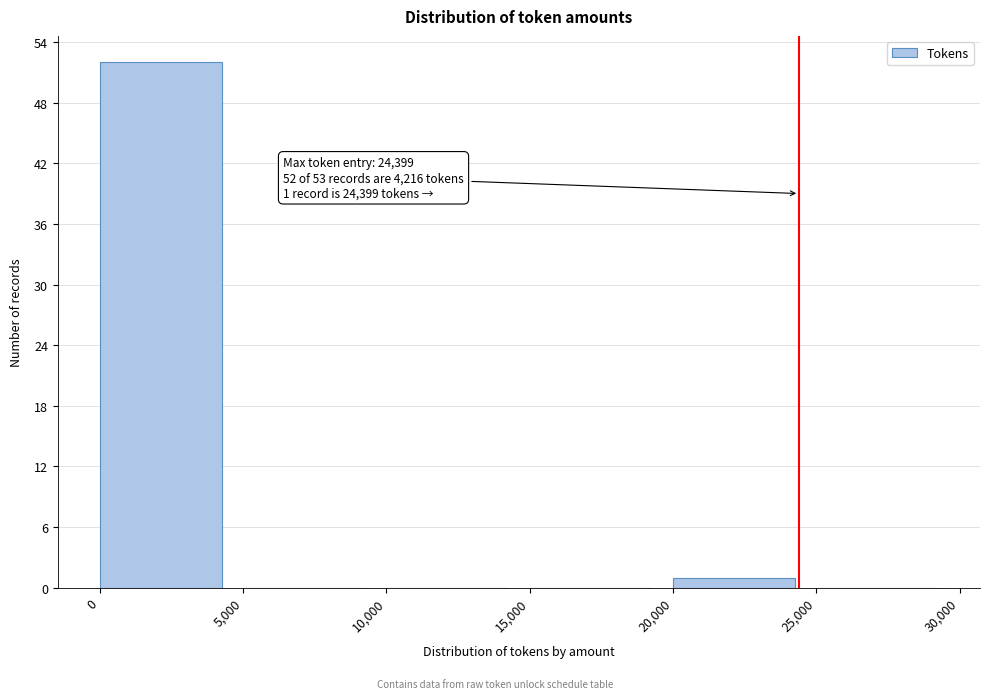

Which range on the x-axis has the tallest bar?

0 to 5,000